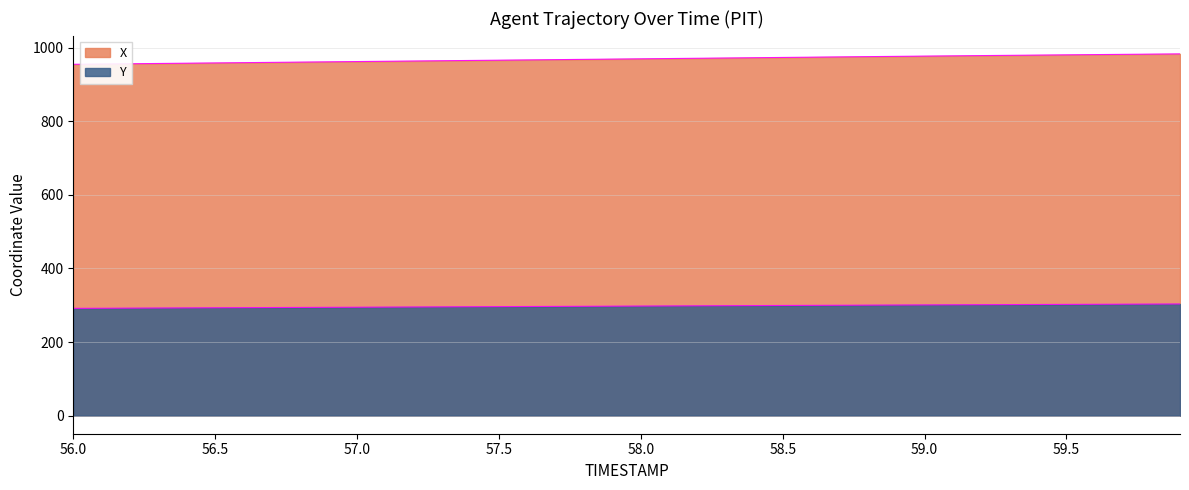

Count the number of categories in the chart.

40